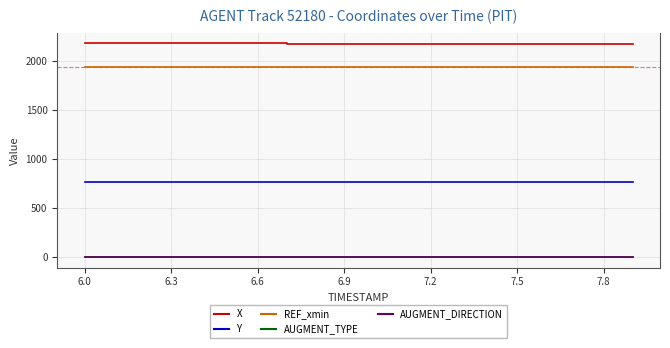

What is the label of the 18th point from the right?

6.3